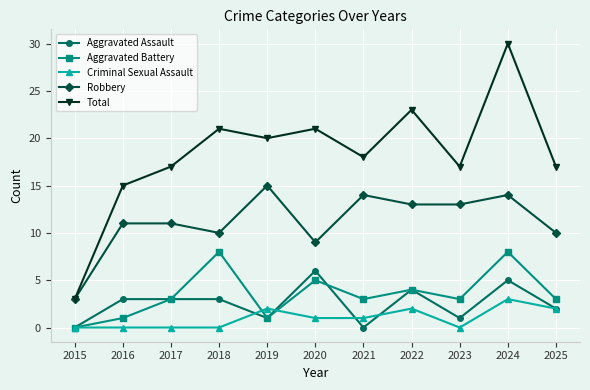

Reading left to right, transcribe all the data shown in this chart.

Aggravated Assault: 0	3	3	3	1	6	0	4	1	5	2
Aggravated Battery: 0	1	3	8	1	5	3	4	3	8	3
Criminal Sexual Assault: 0	0	0	0	2	1	1	2	0	3	2
Robbery: 3	11	11	10	15	9	14	13	13	14	10
Total: 3	15	17	21	20	21	18	23	17	30	17